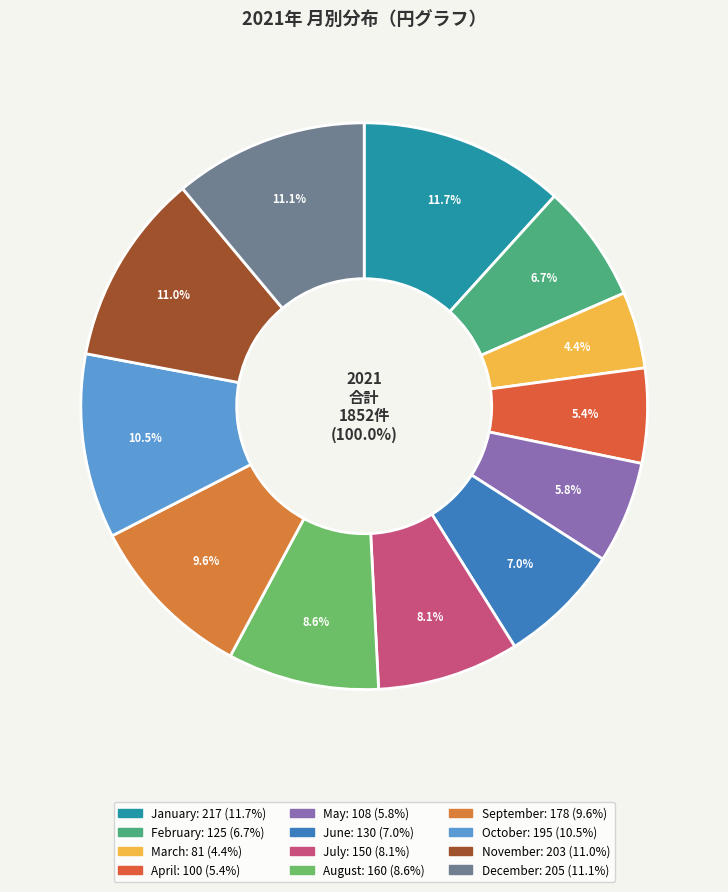

Does any single category account for the majority?

No